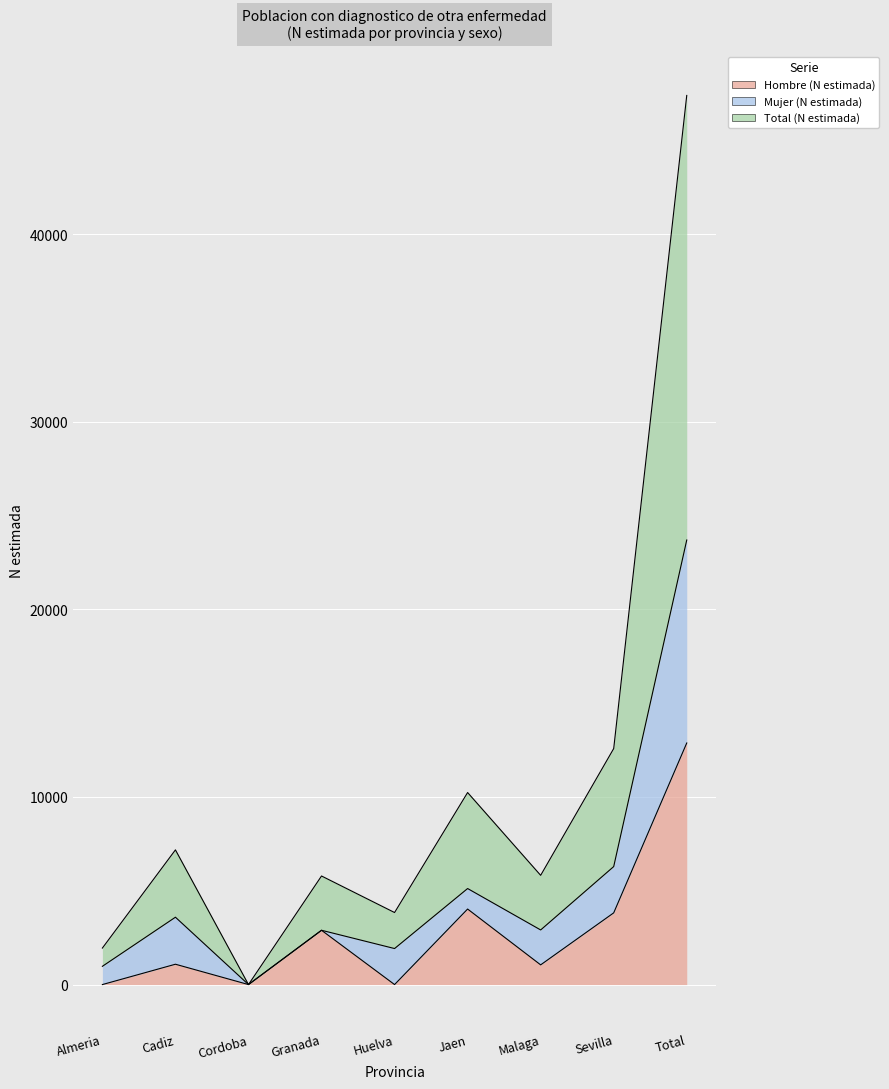

True or false: Hombre (N estimada) and Total (N estimada) intersect in this chart.

False